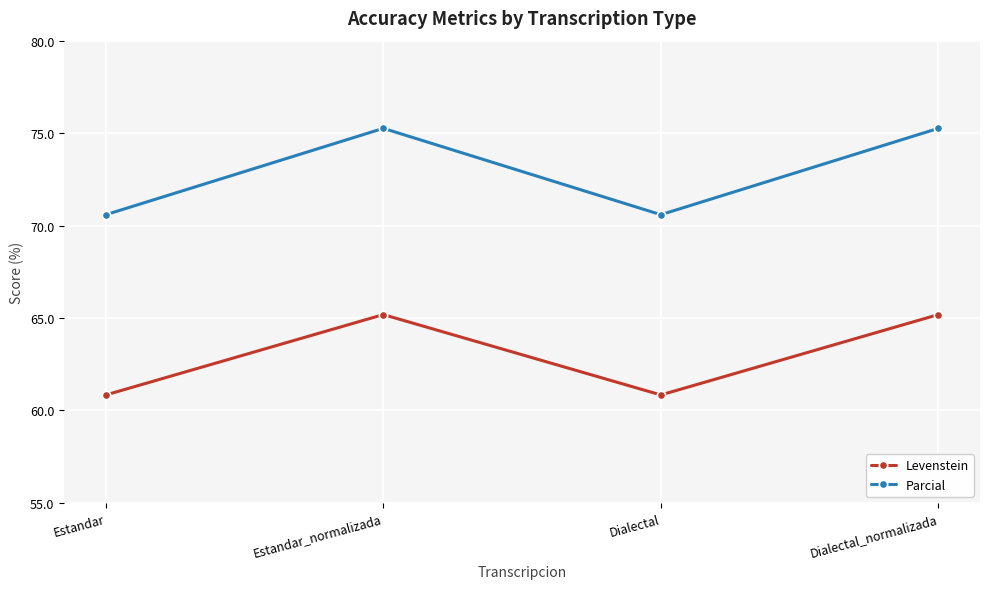

What is the lowest value of the Parcial series?

70.6